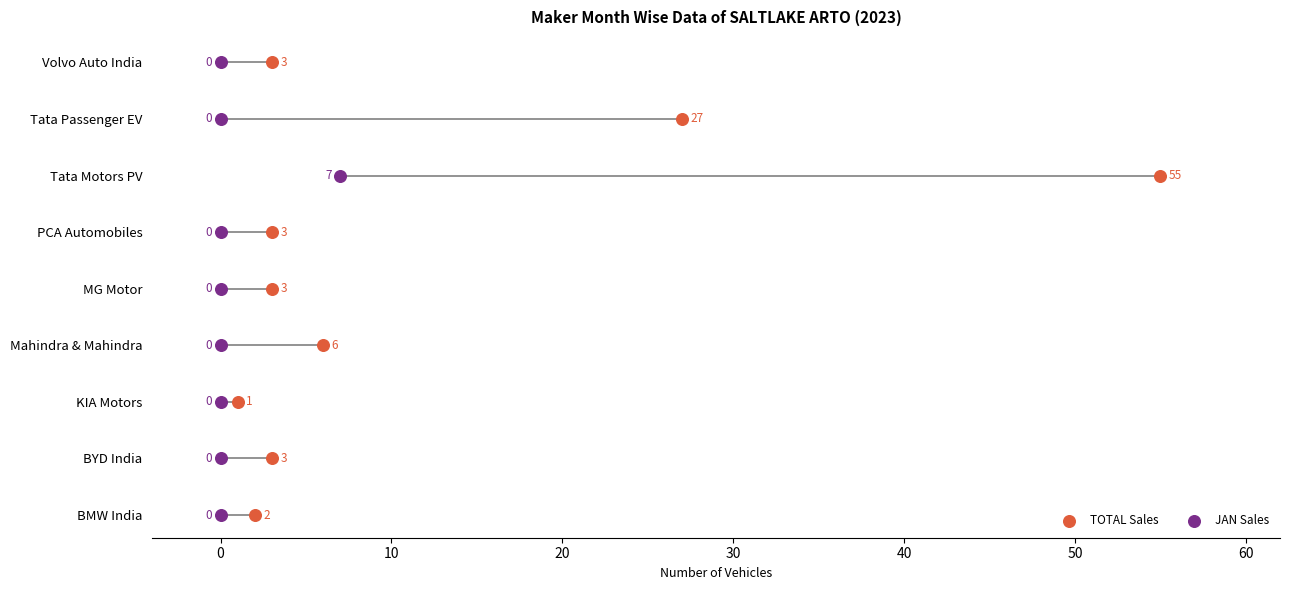

Which series reaches the maximum Y coordinate?

TOTAL Sales